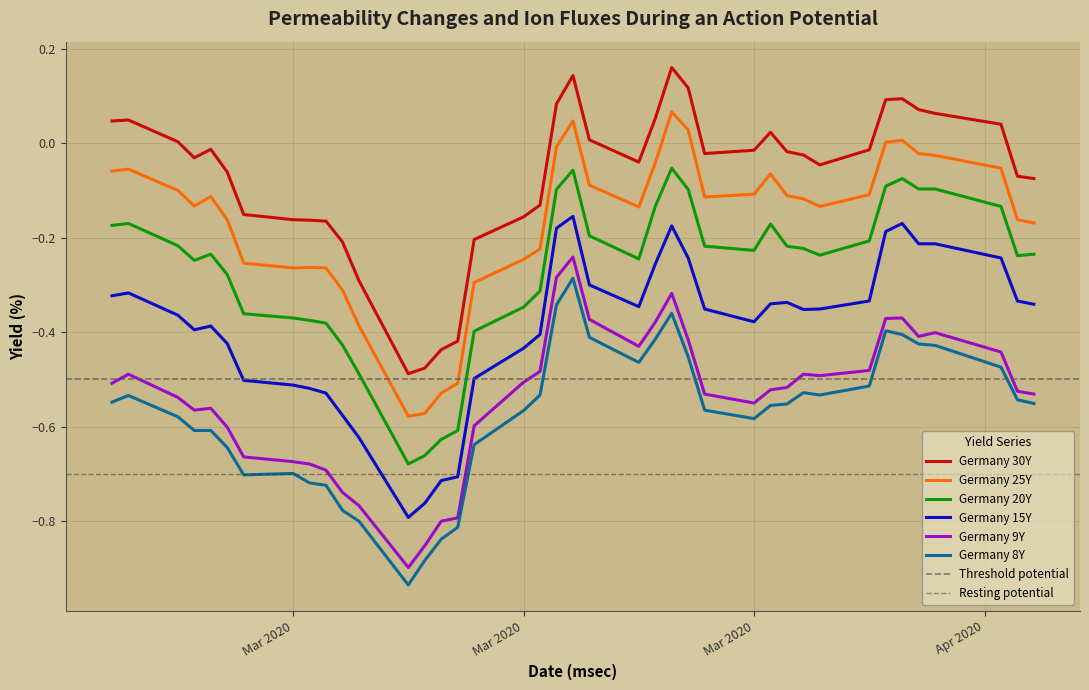

The value of Germany 20Y at 2020-03-05 is -0.4. True or false?

True